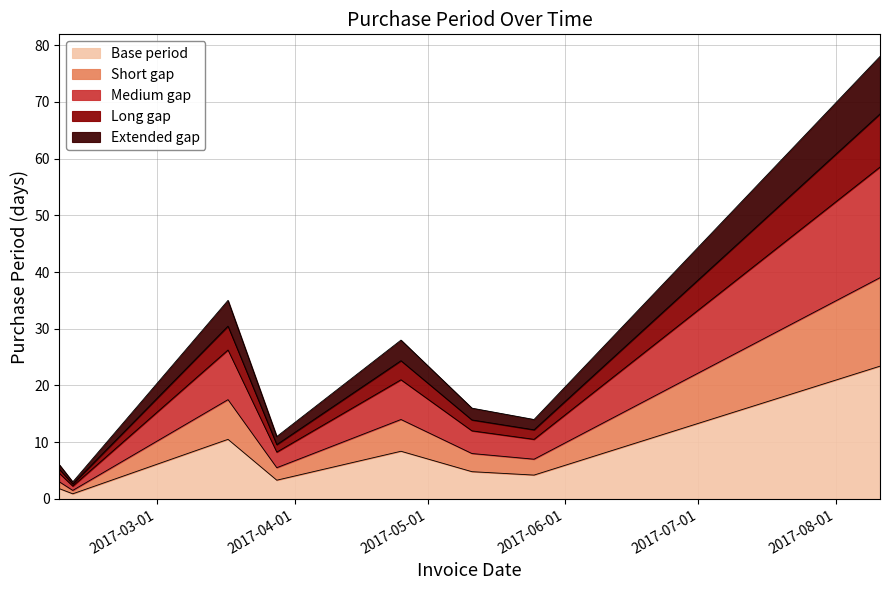

What are all the series names shown in the legend?

Base period, Short gap, Medium gap, Long gap, Extended gap